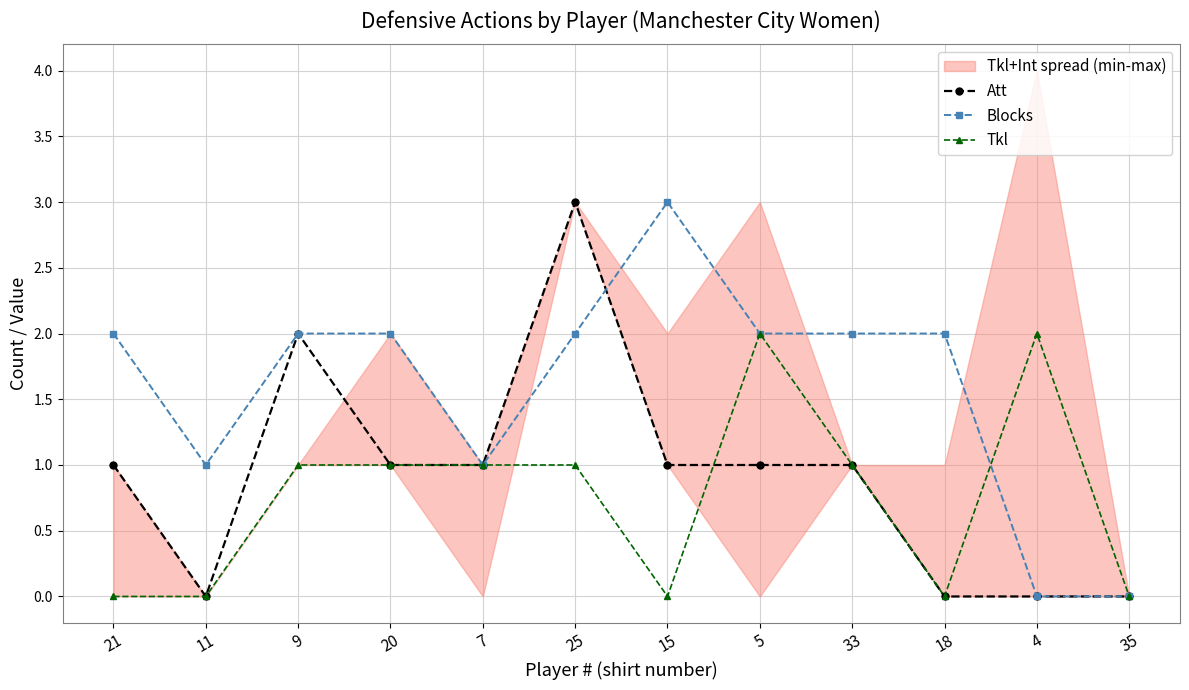

Which series has the largest total across all categories?

Blocks